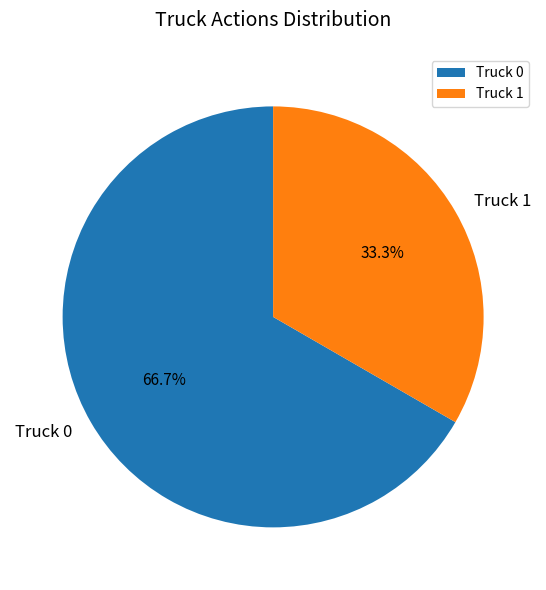

Count the number of slices in the pie.

2